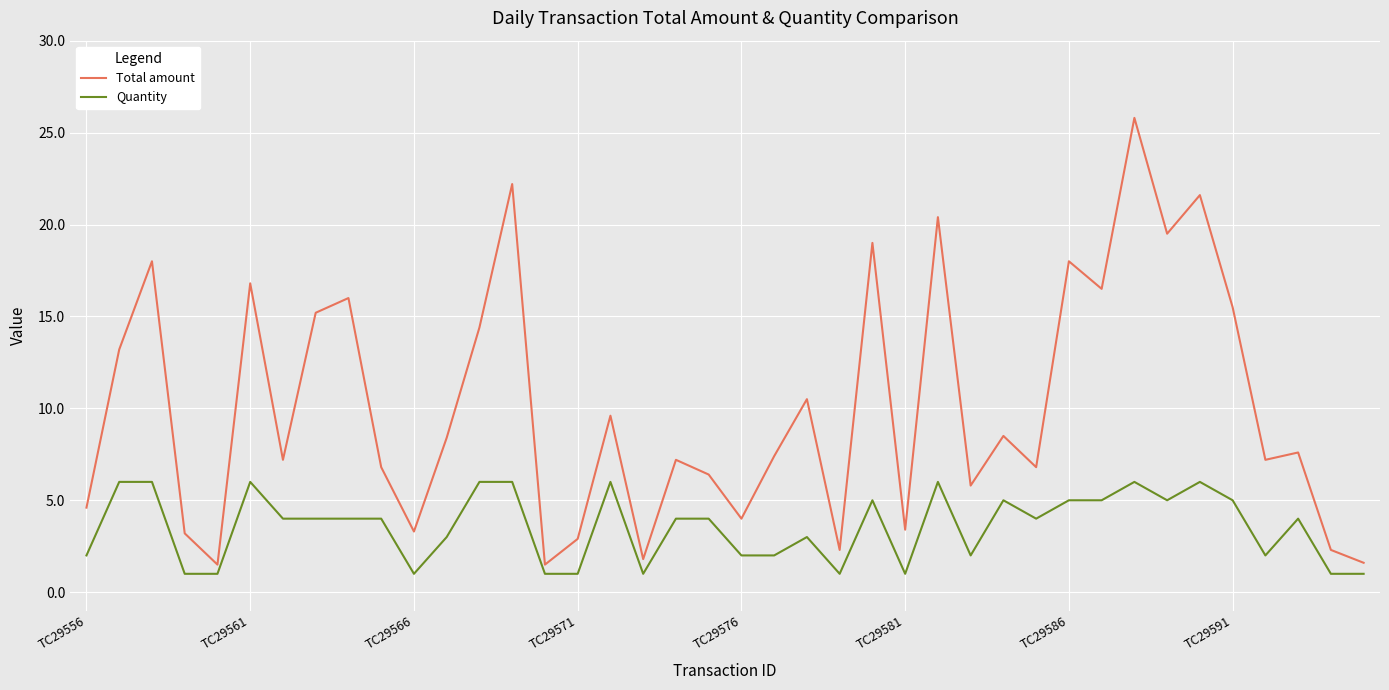

Which series has the largest range (max minus min)?

Total amount